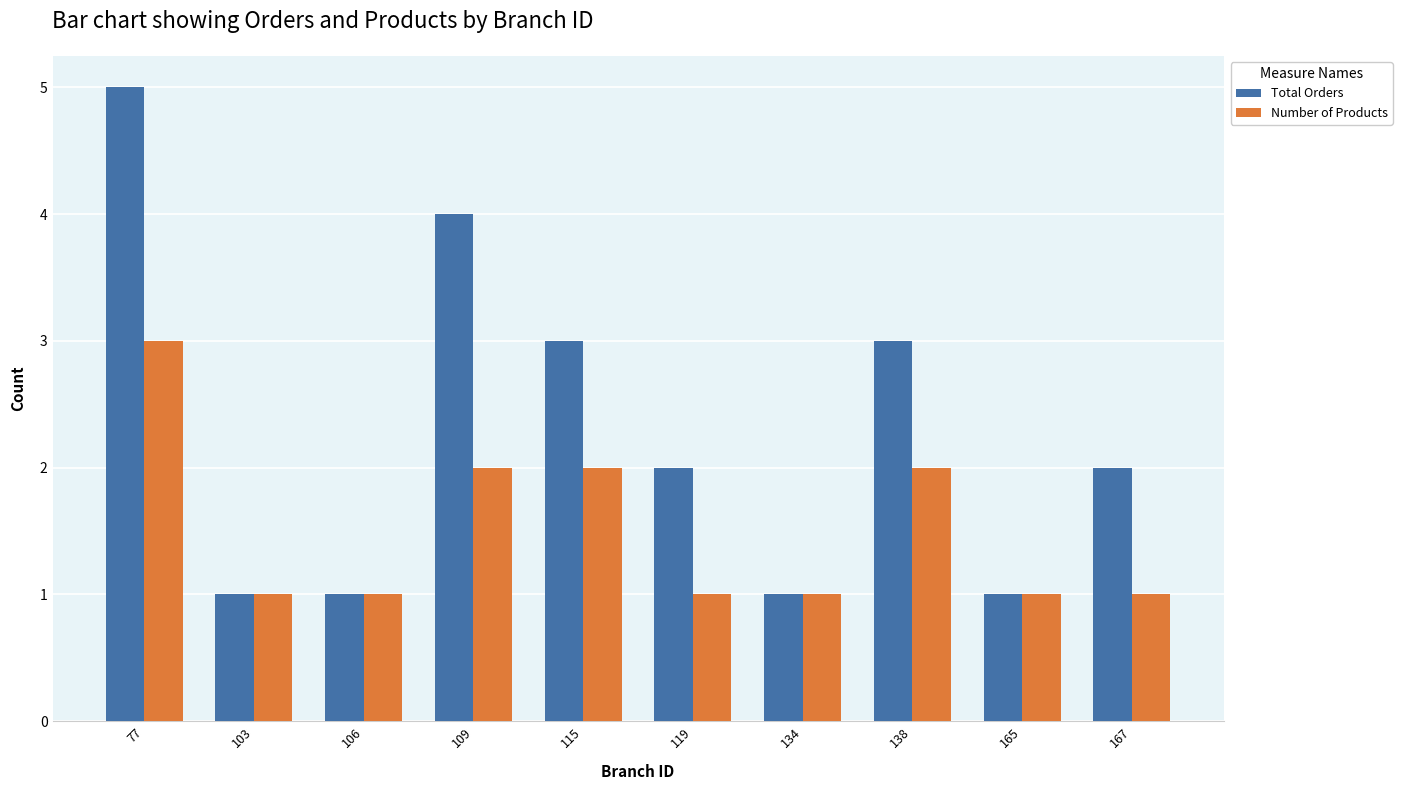

Reading left to right, extract all data points from this chart.

Total Orders: 5	1	1	4	3	2	1	3	1	2
Number of Products: 3	1	1	2	2	1	1	2	1	1